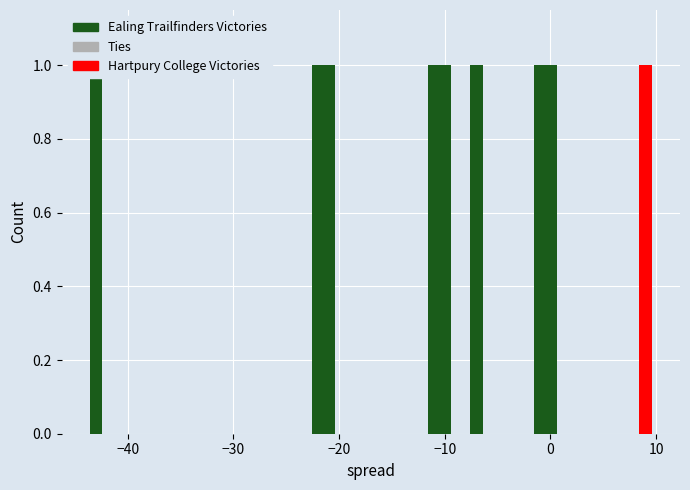

Which series changed the most between −20 and 0?

Ealing Trailfinders Victories